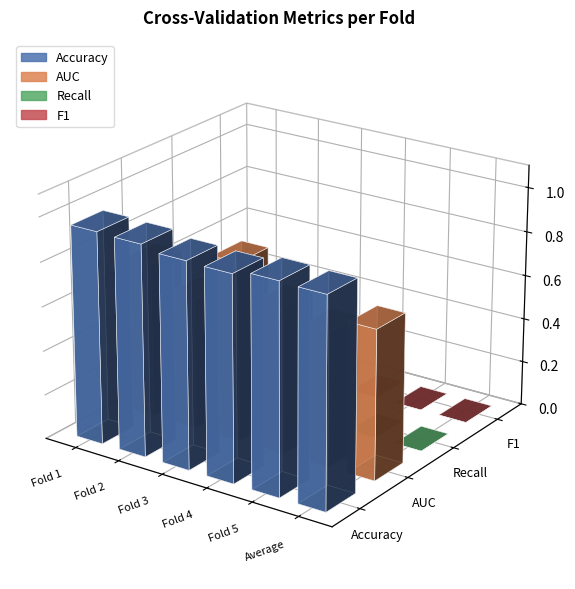

Is it true that Accuracy equals 1.0 at Fold 2?

True